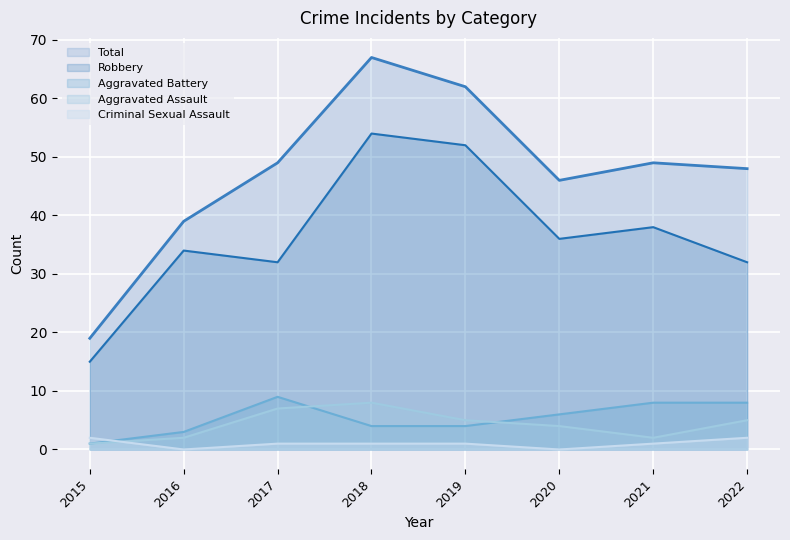

What is the minimum value for Total?

19